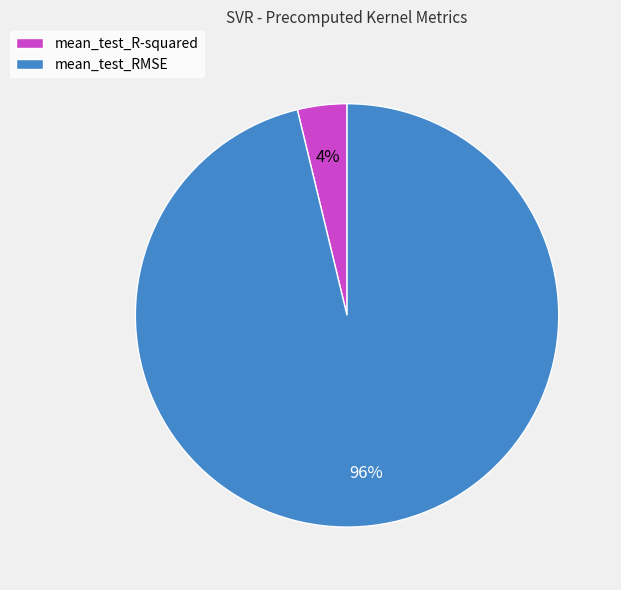

Is there any slice that represents more than half of the pie?

Yes